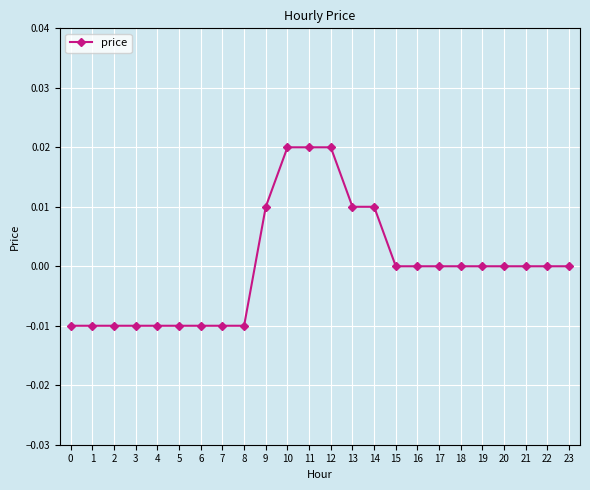

Between 16 and 3, which is larger?

16